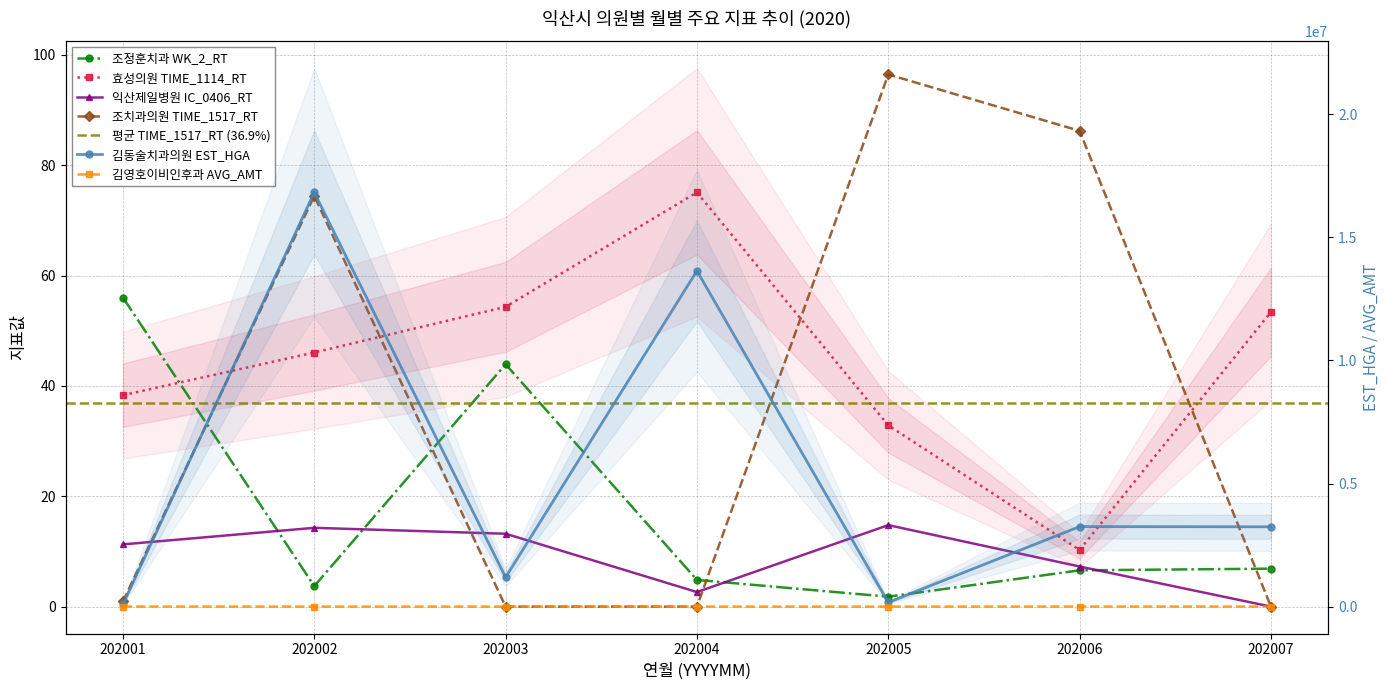

Reading left to right, list all the values displayed in this chart.

김동술치과의원 EST_HGA: 101921.0	16818257.0	1192716.0	13634939.0	177107.0	3253340.0	3244965.0
김영호이비인후과 AVG_AMT: 7899.0	5467.0	6270.0	5754.0	5263.0	7770.0	7016.0
조정훈치과 WK_2_RT: 56.0	3.7	43.9	4.8	1.8	6.6	6.9
효성의원 TIME_1114_RT: 38.3	46.0	54.3	75.1	32.9	10.3	53.4
익산제일병원 IC_0406_RT: 11.3	14.3	13.2	2.6	14.8	7.3	0.0
조치과의원 TIME_1517_RT: 0.9	74.4	0.0	0.0	96.4	86.2	0.0